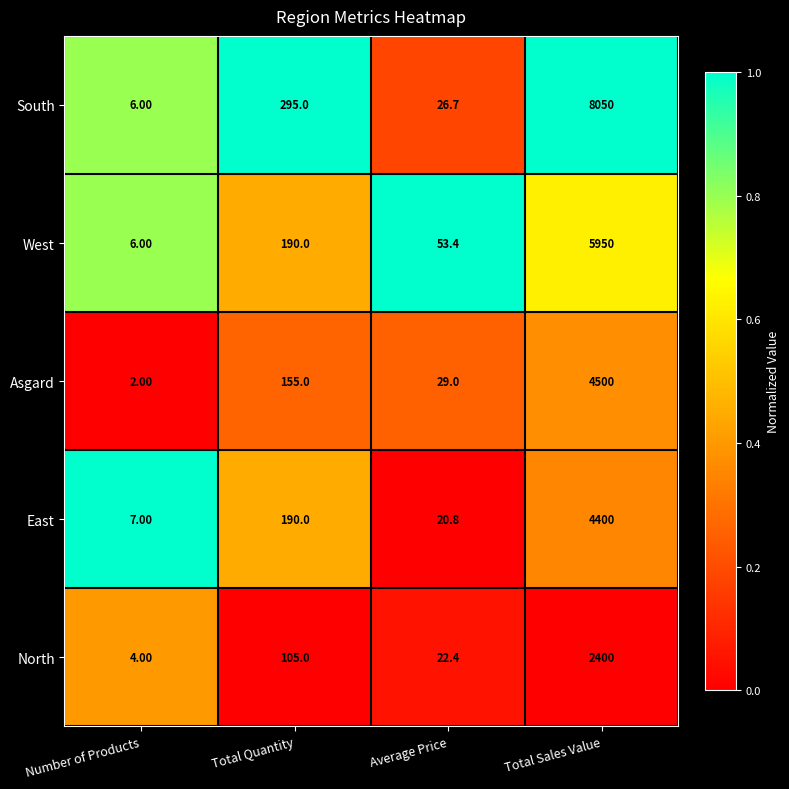

How many distinct data groups are displayed?

5